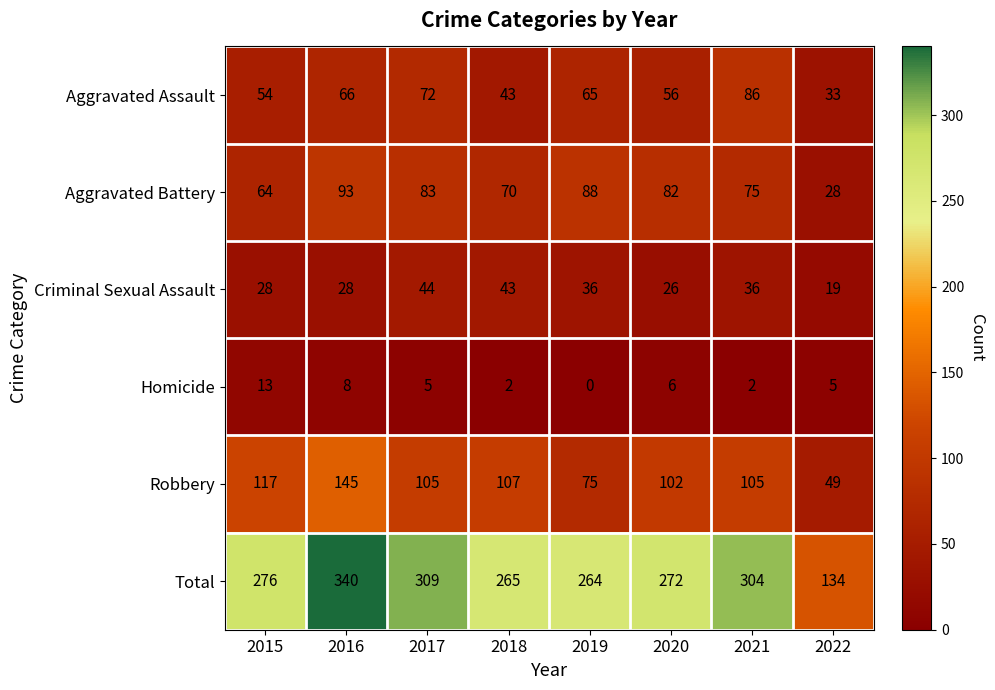

List the series in order of their peak value, highest first.

Total, Robbery, Aggravated Battery, Aggravated Assault, Criminal Sexual Assault, Homicide